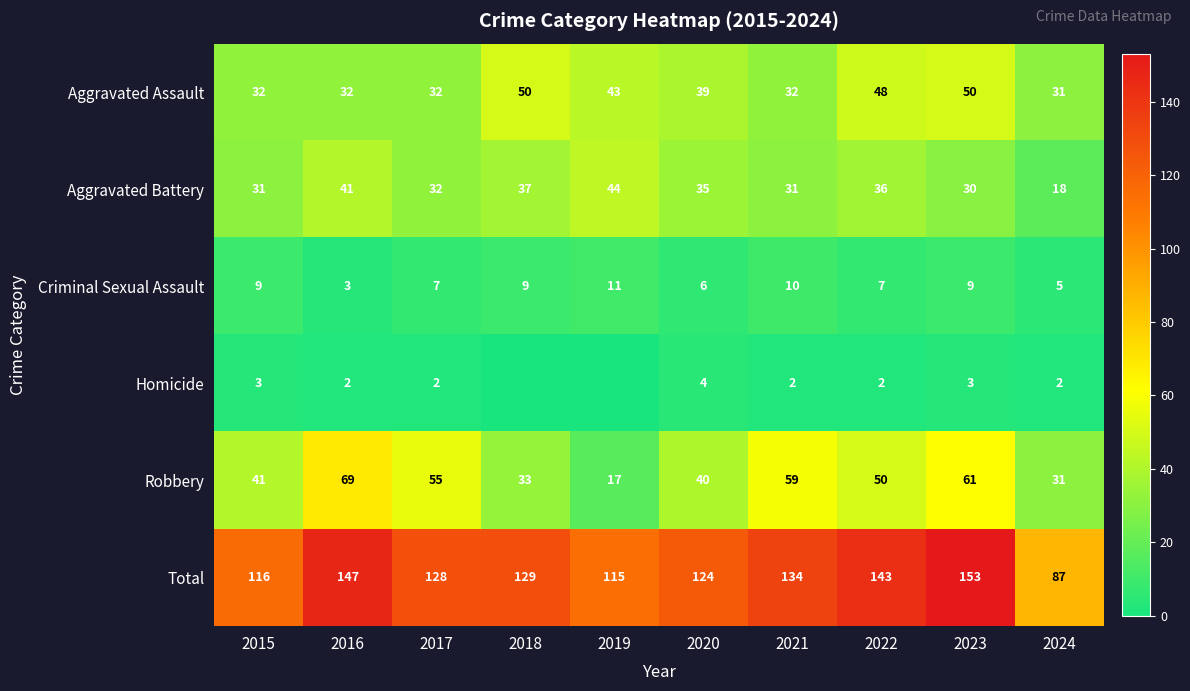

At which label does Robbery reach its peak?

2016